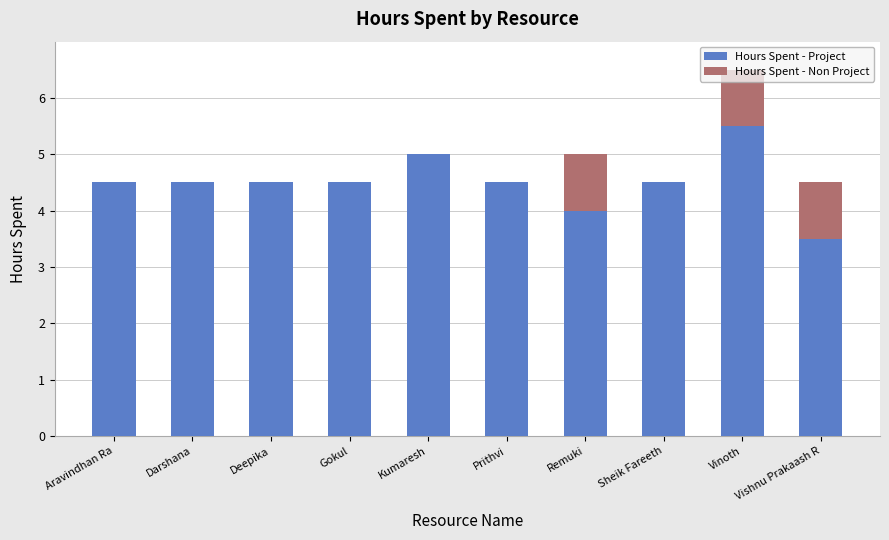

At which label does Hours Spent - Project reach its peak?

Vinoth